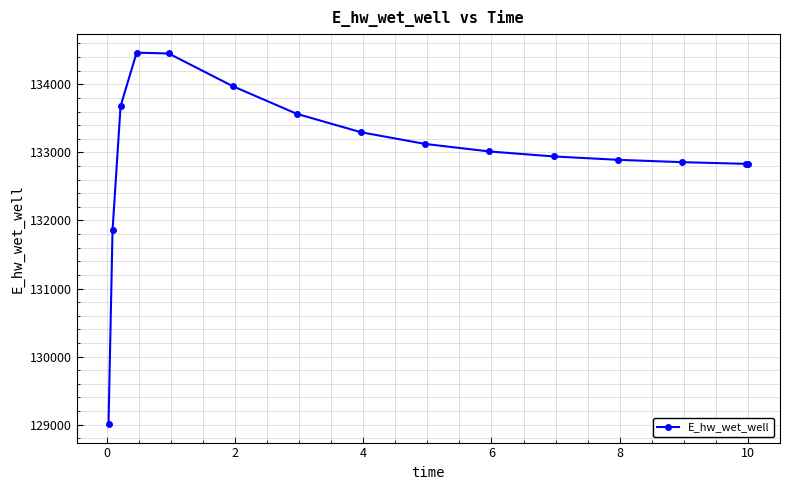

What is the value of the 11th point from the left?

132940.8